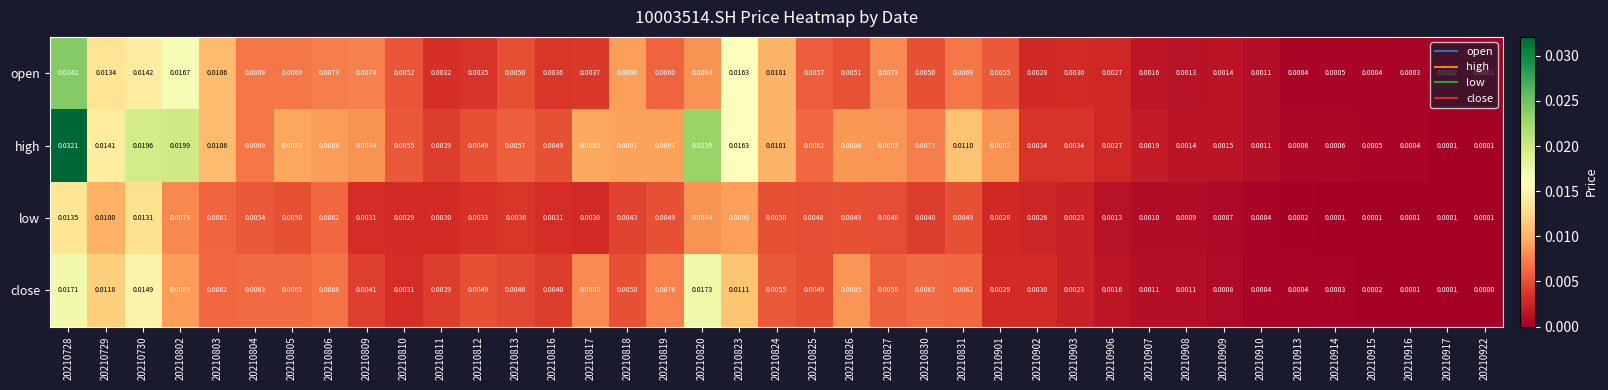

List the series in order of their peak value, lowest first.

low, close, open, high